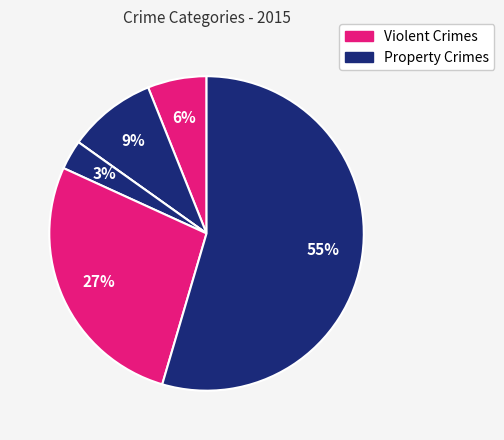

How many slices are in this pie chart?

6